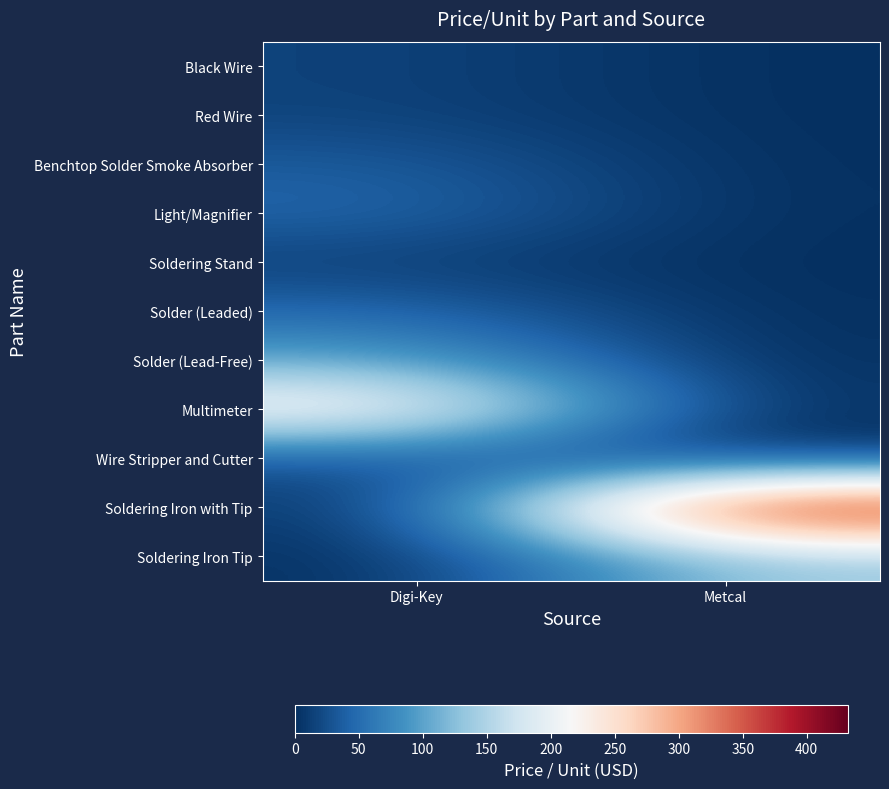

Reading right to left, what are all the values shown in this chart?

Black Wire: Metcal=0.0	Digi-Key=15.9
Red Wire: Metcal=0.0	Digi-Key=15.9
Benchtop Solder Smoke Absorber: Metcal=0.0	Digi-Key=36.0
Light/Magnifier: Metcal=0.0	Digi-Key=46.6
Soldering Stand: Metcal=0.0	Digi-Key=11.7
Solder (Leaded): Metcal=0.0	Digi-Key=46.8
Solder (Lead-Free): Metcal=0.0	Digi-Key=100.7
Multimeter: Metcal=0.0	Digi-Key=239.0
Wire Stripper and Cutter: Metcal=0.0	Digi-Key=28.0
Soldering Iron with Tip: Metcal=432.0	Digi-Key=0.0
Soldering Iron Tip: Metcal=136.0	Digi-Key=0.0